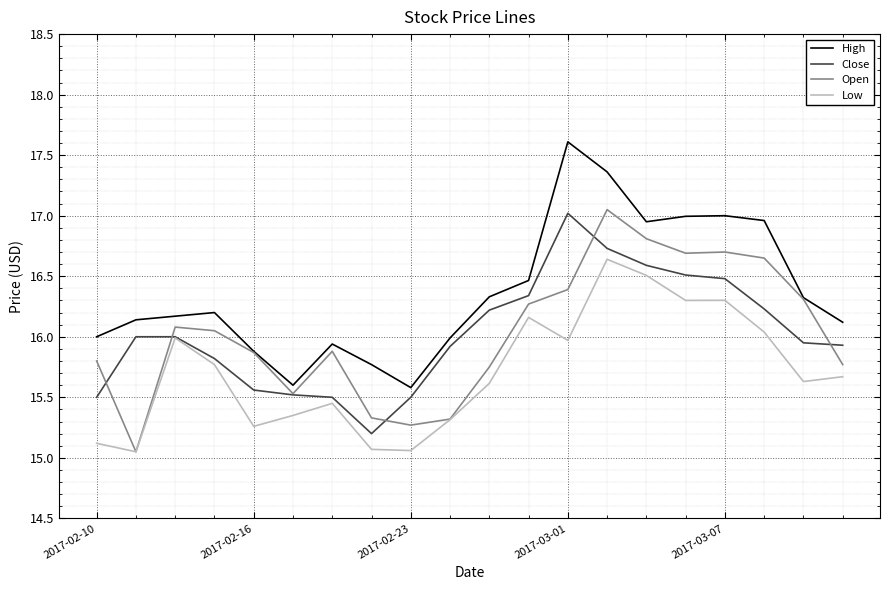

True or false: Low and High cross at least once.

False